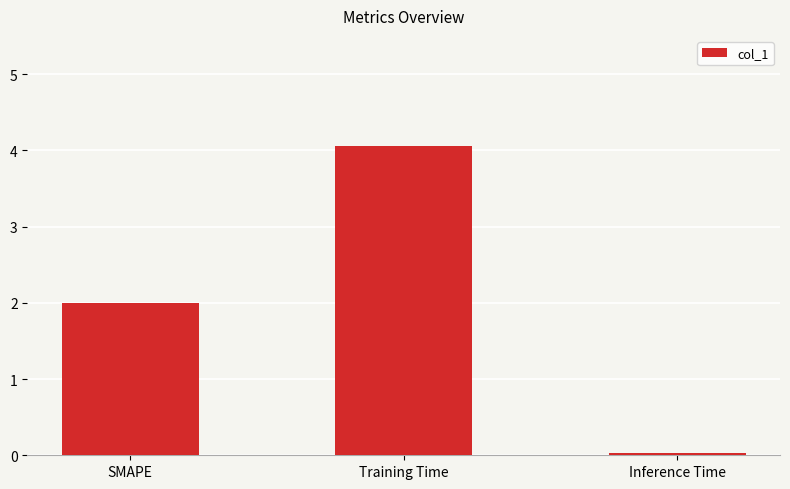

How many data points are less than 2?

1